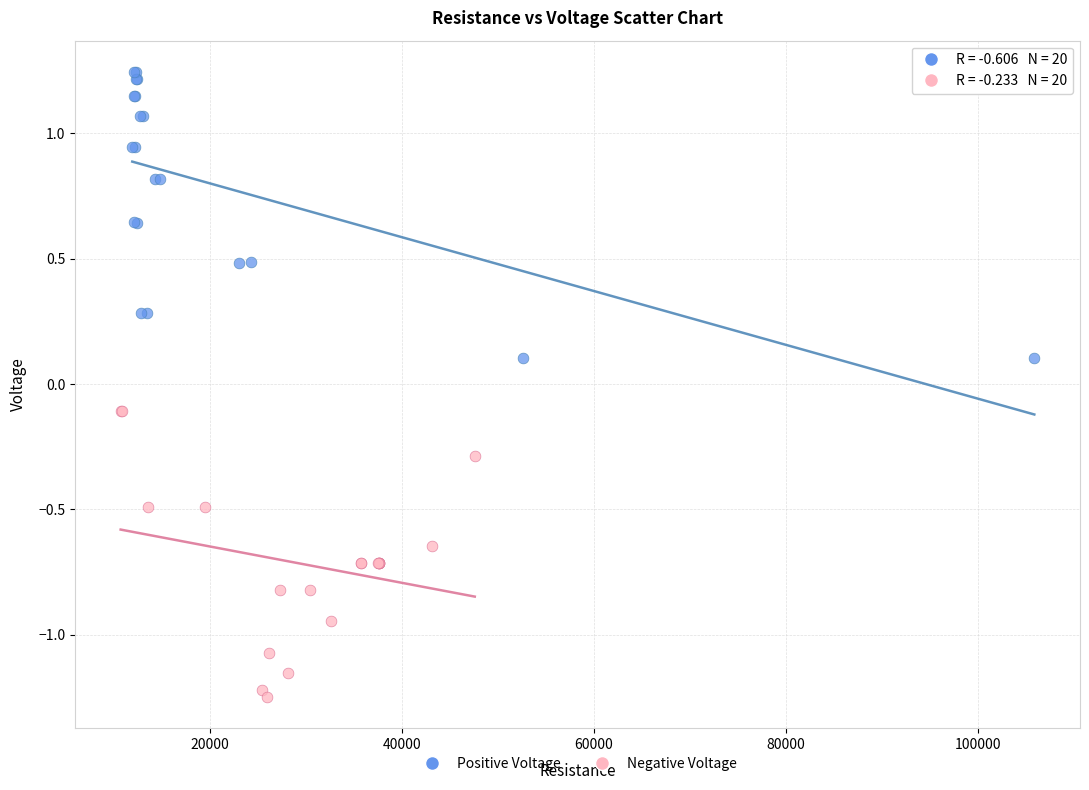

Which series reaches the maximum Y coordinate?

Positive Voltage